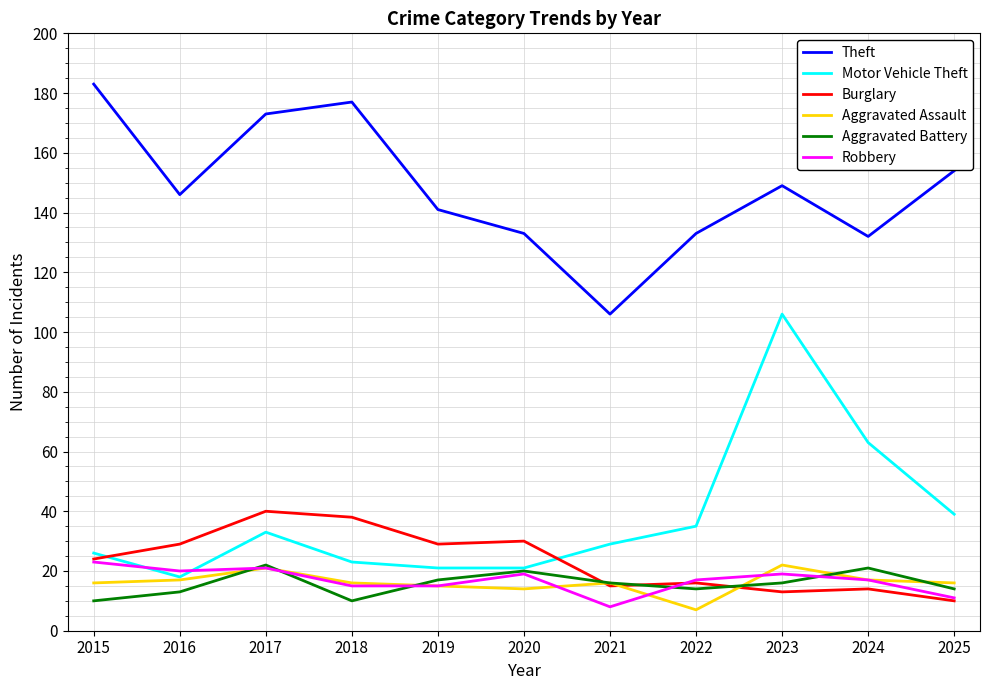

Is this an area chart (filled region under the line)?

No